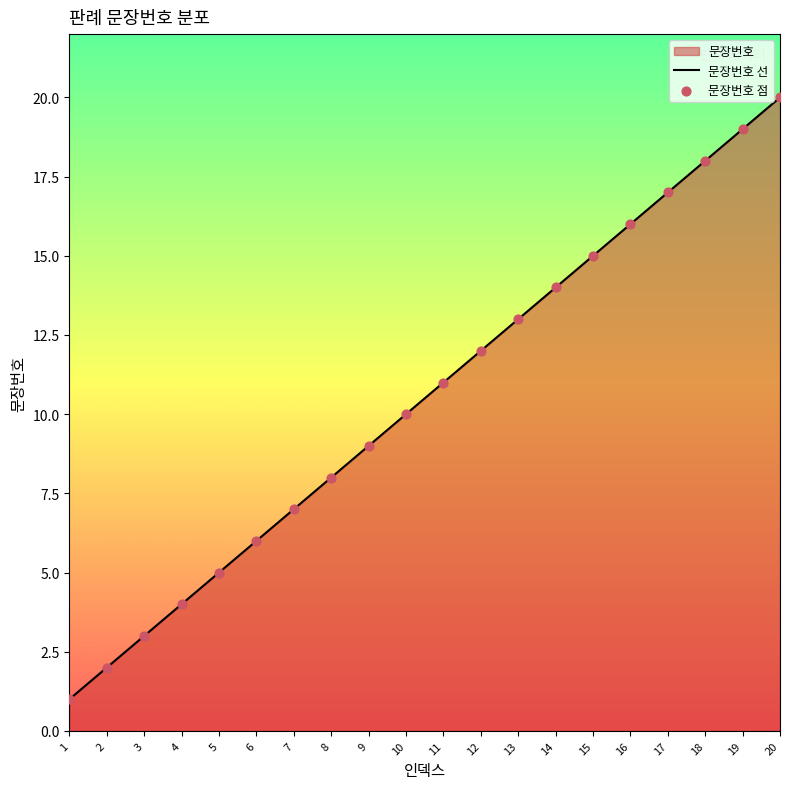

At which category is the sum across all series the highest?

20